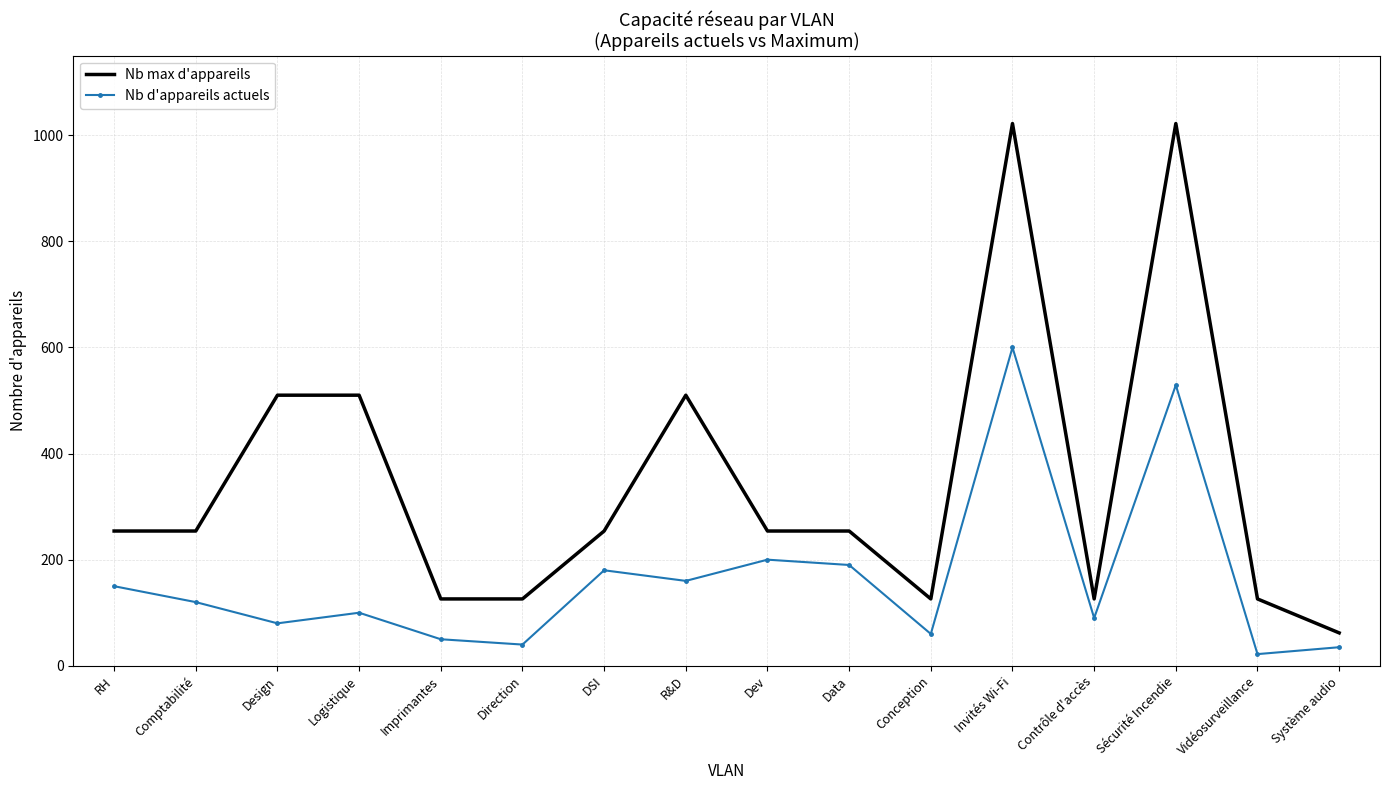

Reading right to left, what are all the values shown in this chart?

Nb max d'appareils: Système audio=62	Vidéosurveillance=126	Sécurité Incendie=1022	Contrôle d'accès=126	Invités Wi-Fi=1022	Conception=126	Data=254	Dev=254	R&D=510	DSI=254	Direction=126	Imprimantes=126	Logistique=510	Design=510	Comptabilité=254	RH=254
Nb d'appareils actuels: Système audio=35	Vidéosurveillance=22	Sécurité Incendie=529	Contrôle d'accès=90	Invités Wi-Fi=600	Conception=60	Data=190	Dev=200	R&D=160	DSI=180	Direction=40	Imprimantes=50	Logistique=100	Design=80	Comptabilité=120	RH=150